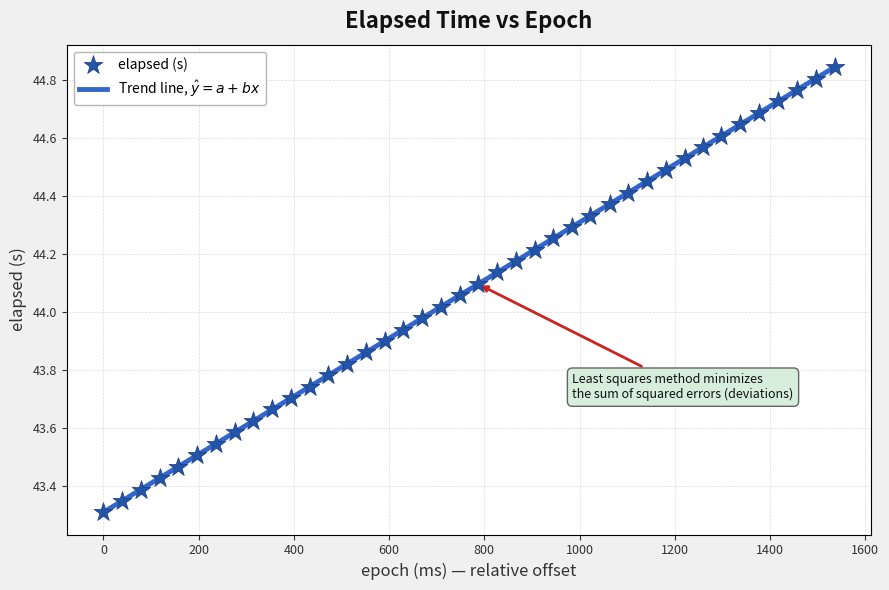

What is the difference between the maximum and minimum values?

1.5